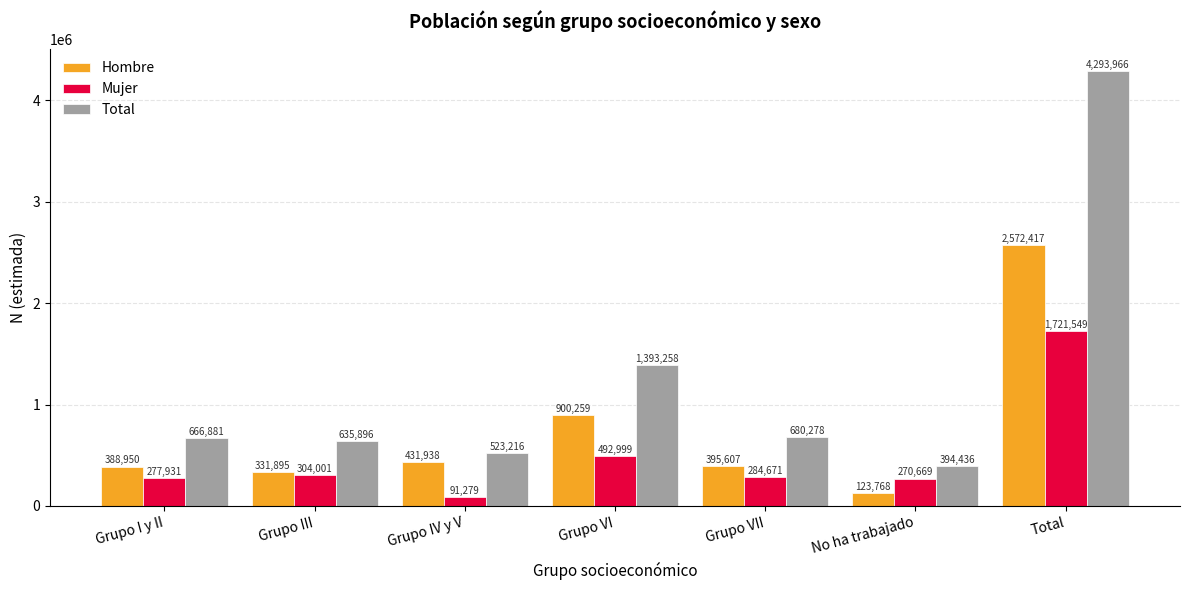

At which label is Mujer closest to 906414?

Grupo VI